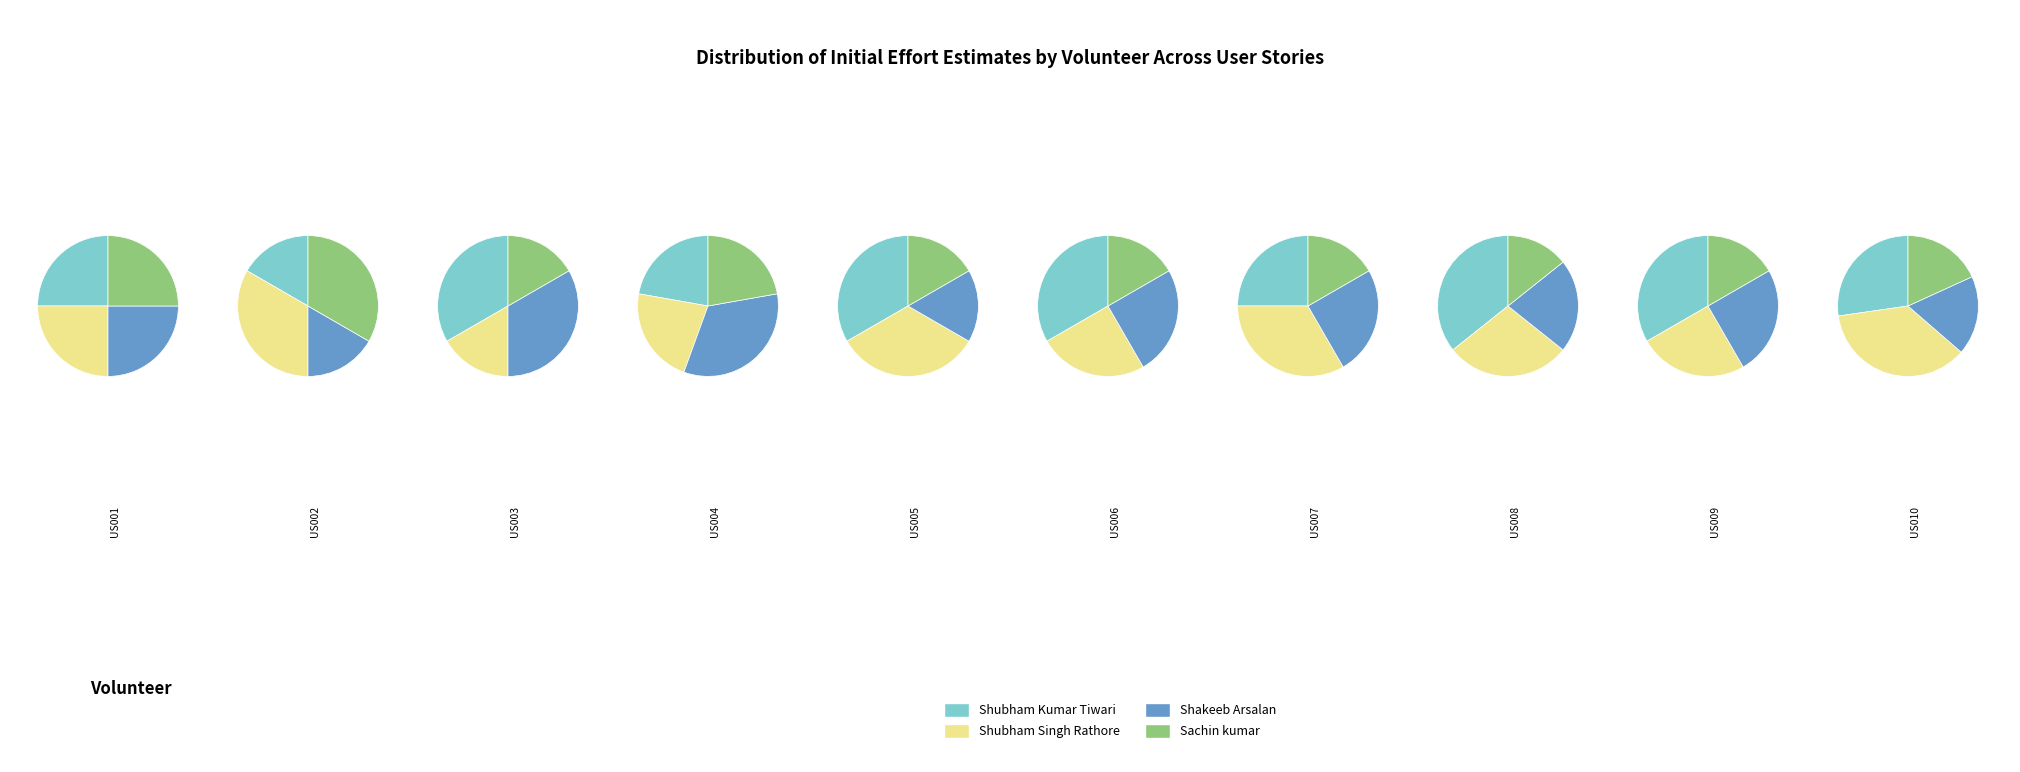

To the nearest percent, what portion does 9 represent?

10%